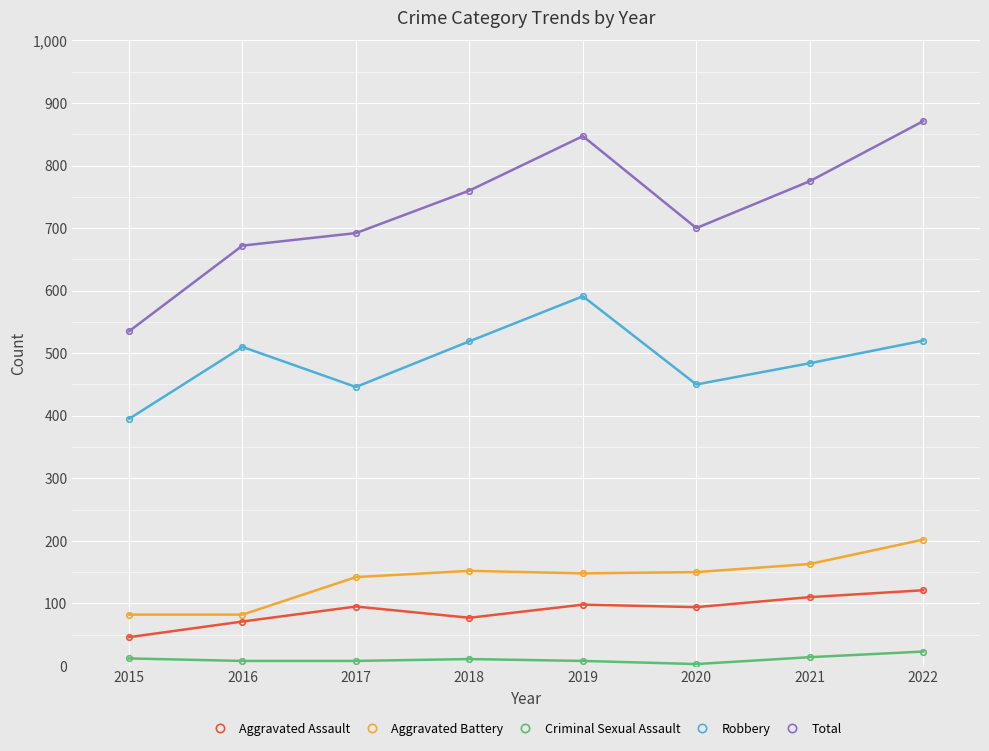

Does the chart display data point markers on the line(s)?

Yes